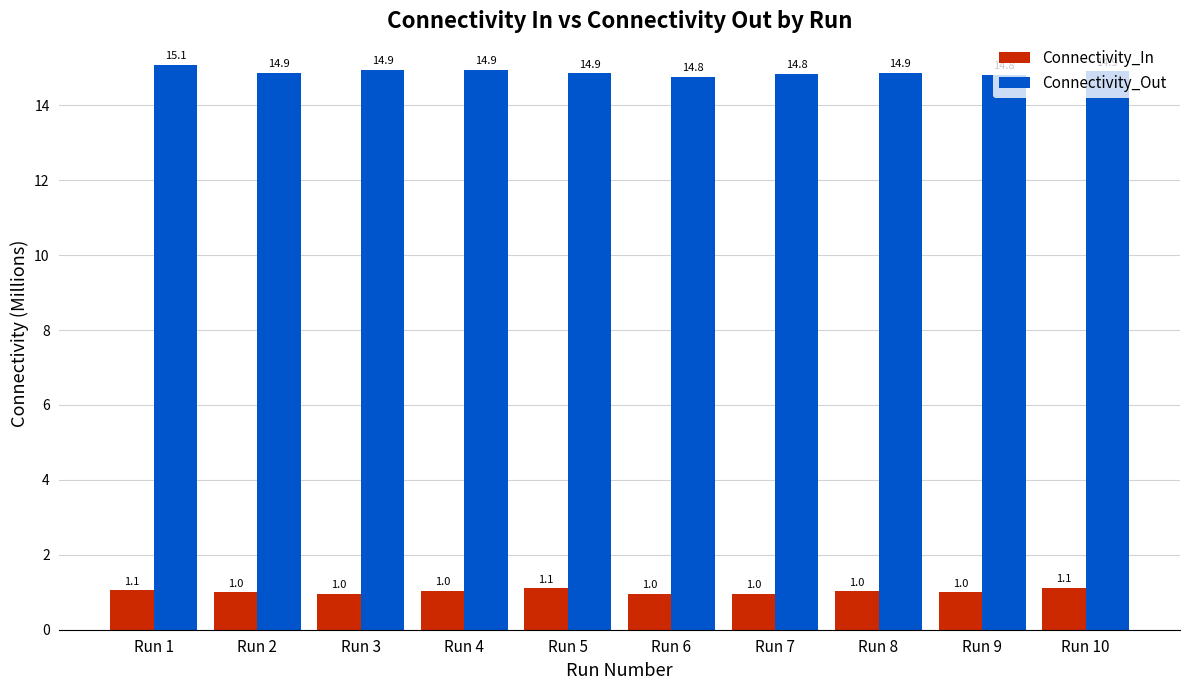

Is it true that Connectivity_In equals 1.0 at Run 3?

True